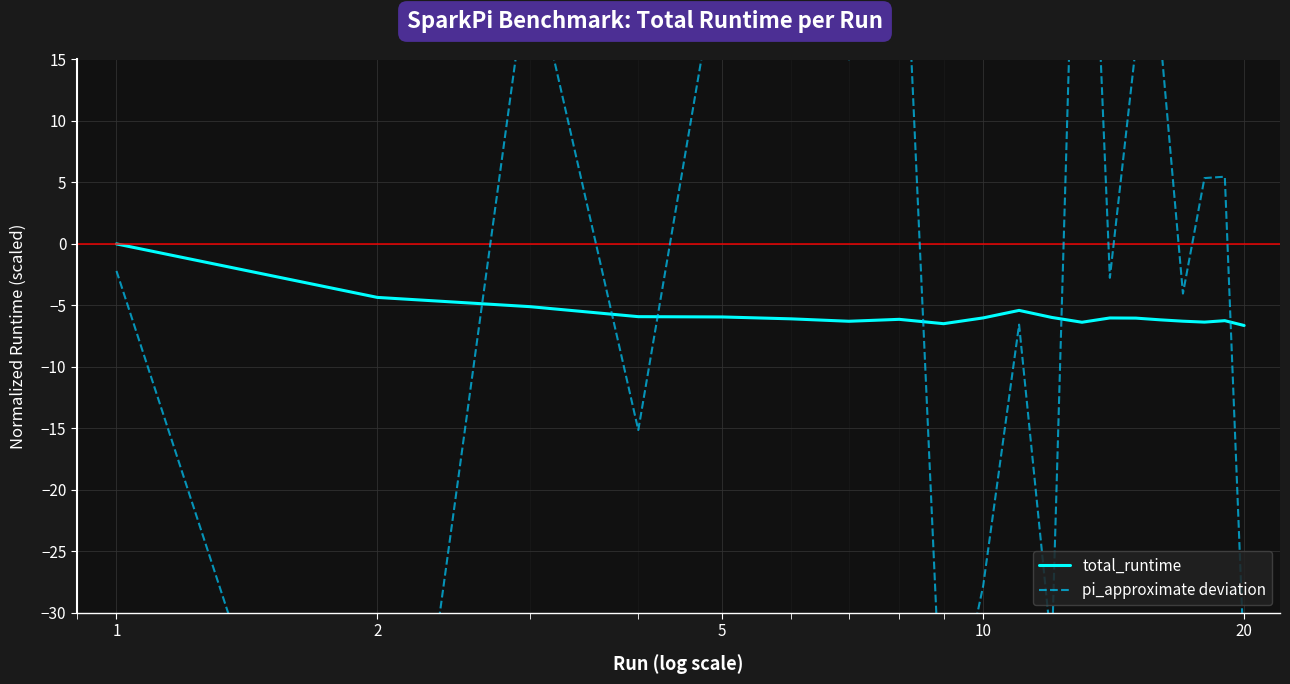

Does the chart display data point markers on the line(s)?

No